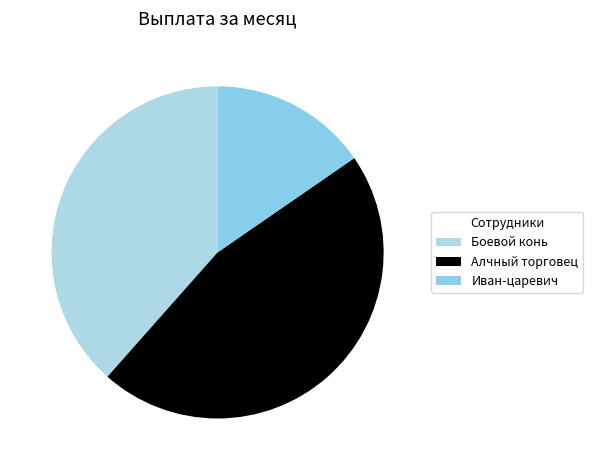

Which slice is the smallest?

Иван-царевич